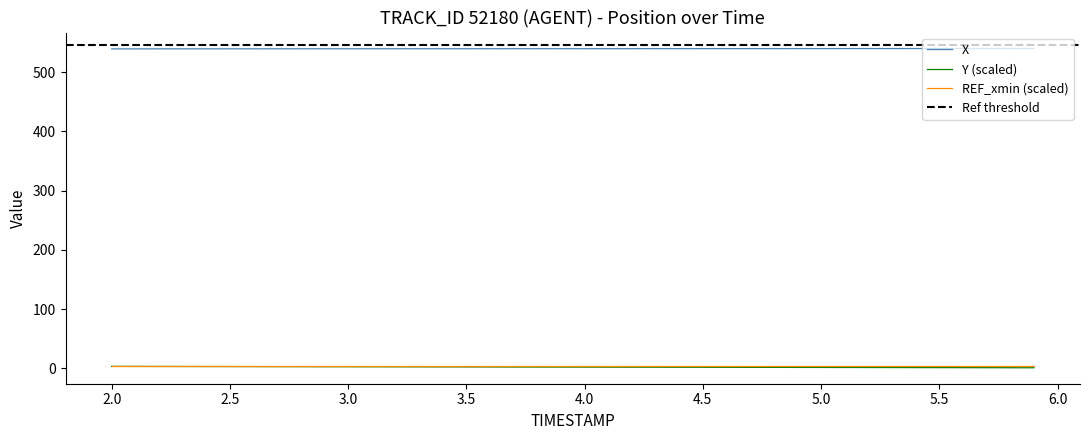

True or false: X and Y (scaled) intersect in this chart.

False